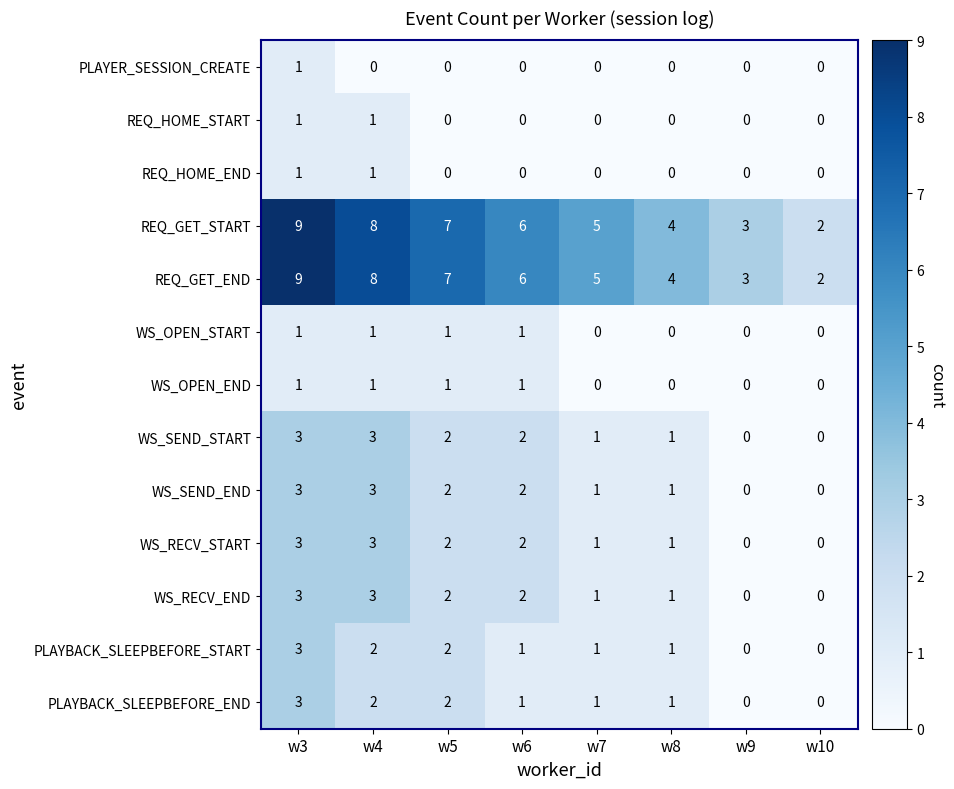

What is the spread (max minus min) of values at w4?

8